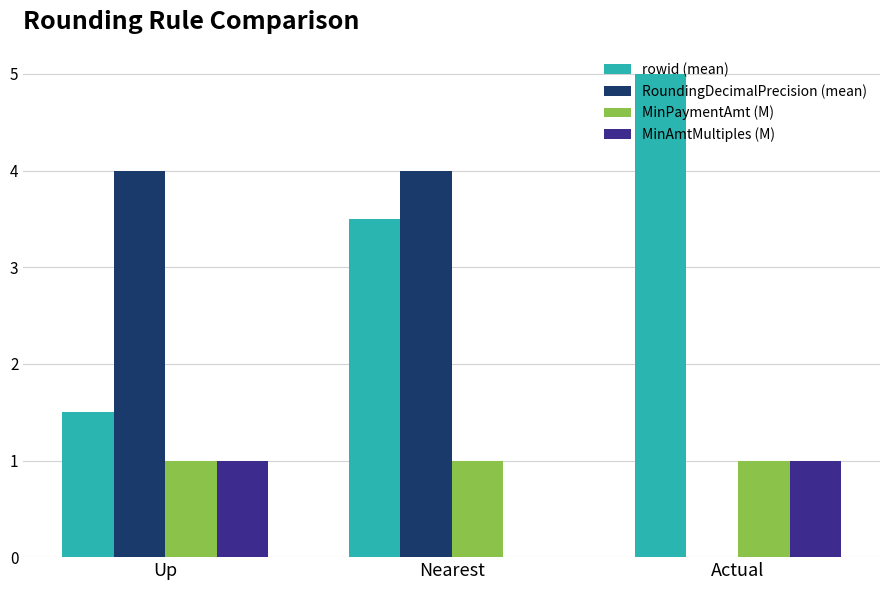

What is the total value across all series at Up?

7.5